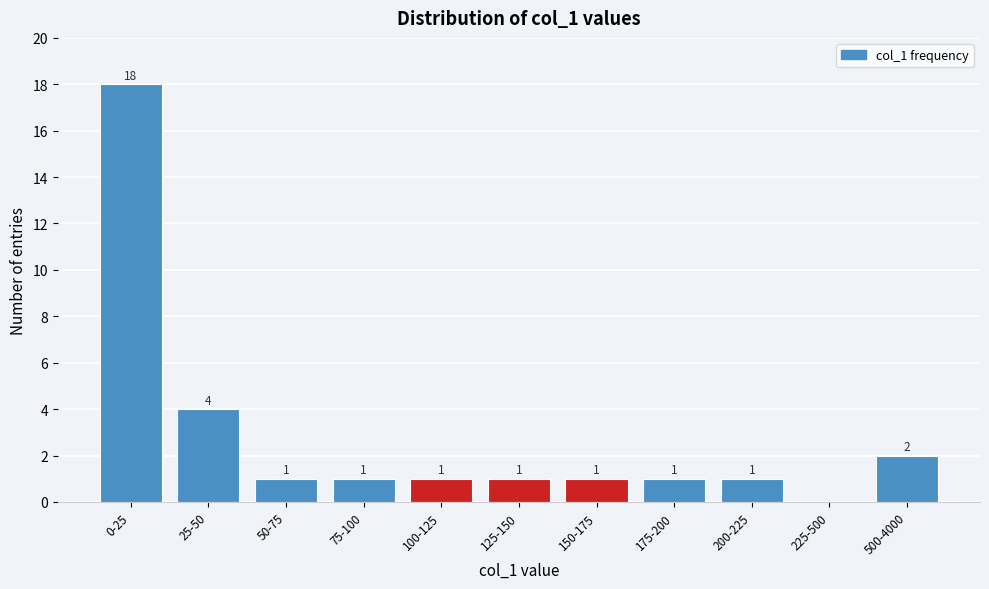

Reading right to left, what are all the values shown in this chart?

500-4000=2	225-500=0	200-225=1	175-200=1	150-175=1	125-150=1	100-125=1	75-100=1	50-75=1	25-50=4	0-25=18